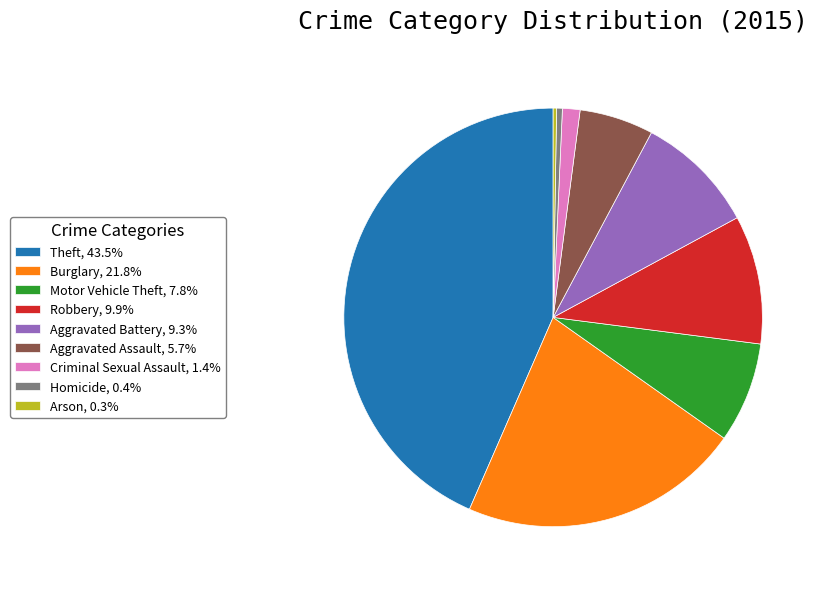

What is the ratio of the value at Aggravated Assault to the value at Motor Vehicle Theft?

0.7